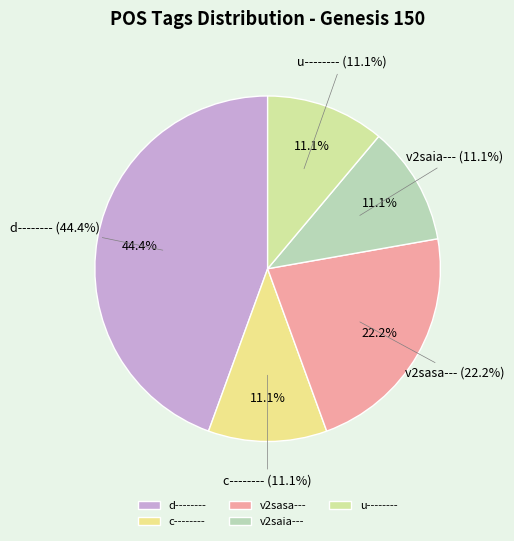

What is the change in value from v2sasa--- to v2saia---?

-1